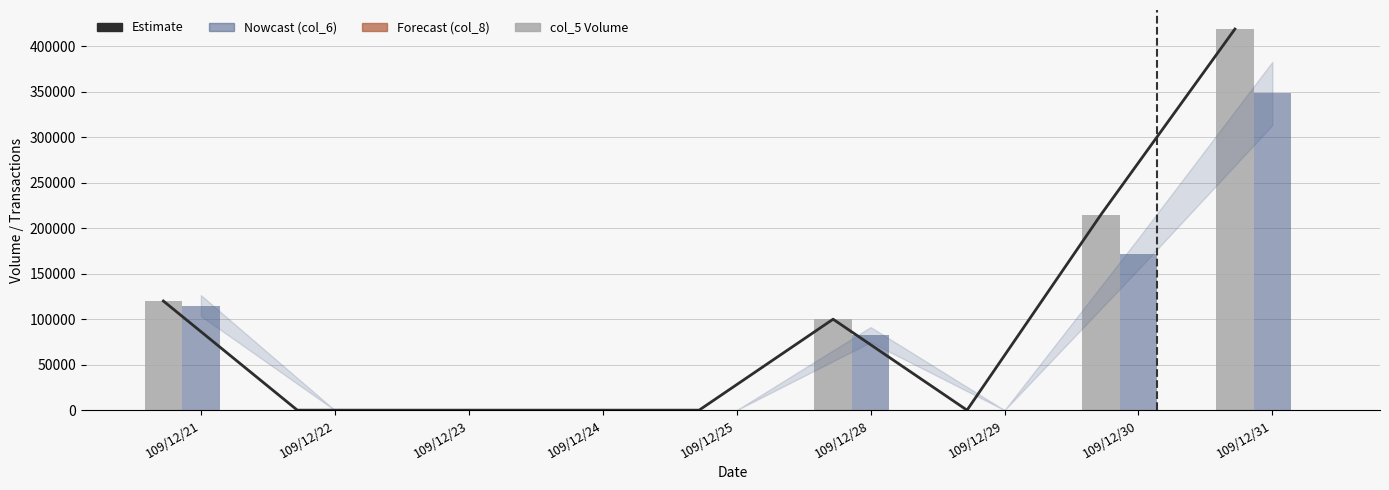

What is the total value across all series at 109/12/21?

355002